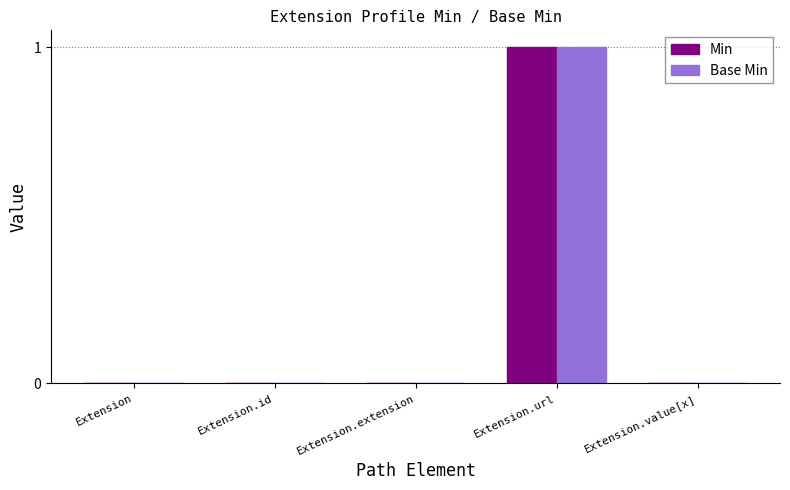

How many series are shown in this chart?

2